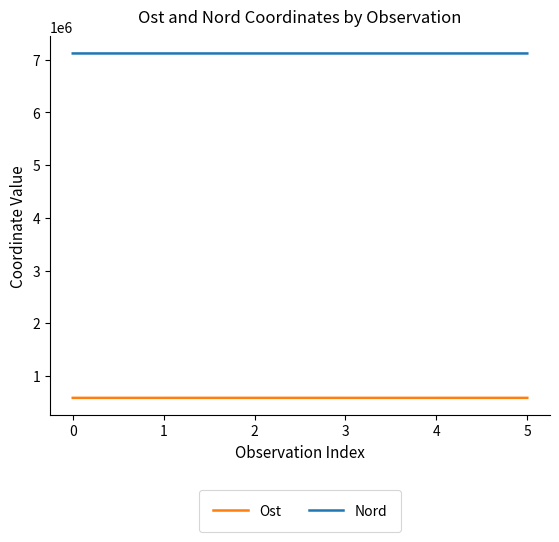

At 1, list the series in order from largest to smallest.

Nord, Ost